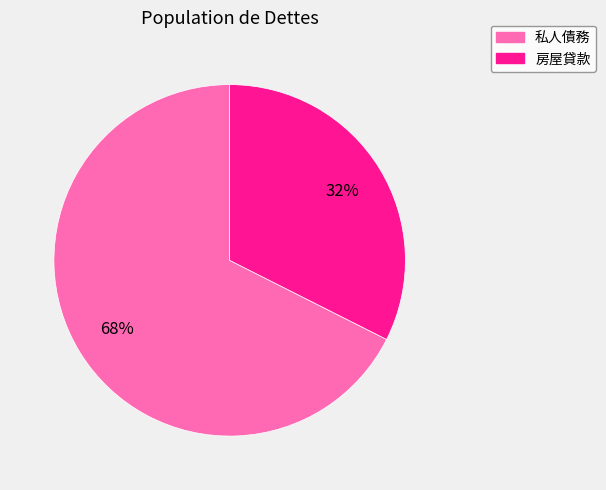

How many slices are in this pie chart?

2